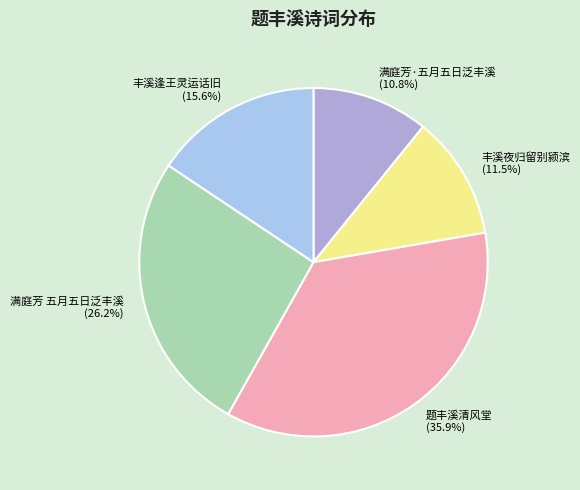

To the nearest percent, what is the combined percentage of 满庭芳 五月五日泛丰溪 and 丰溪夜归留别颍滨?

38%